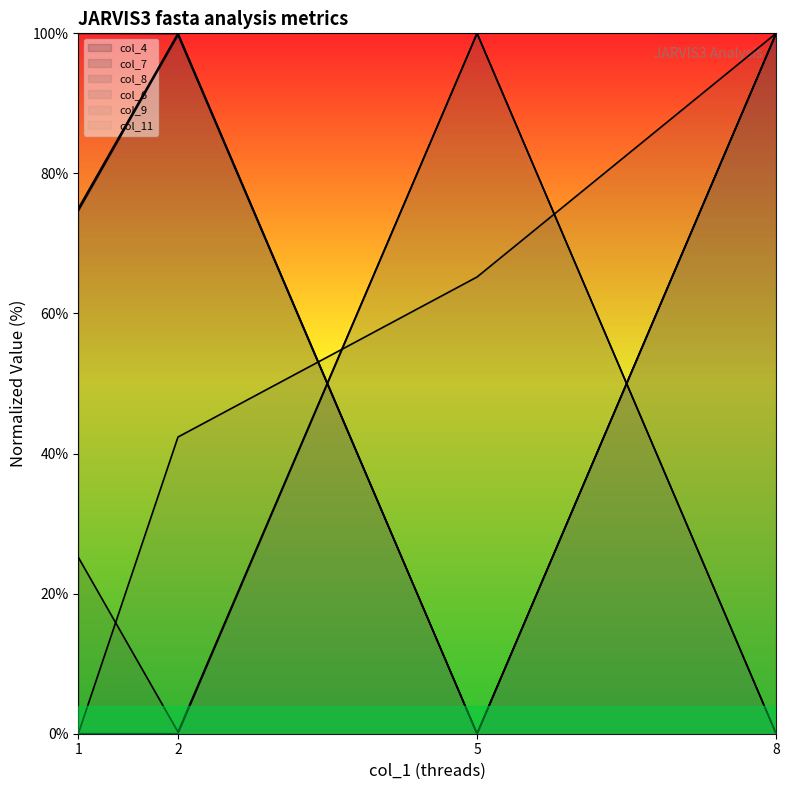

Rank the categories by col_4 value from highest to lowest.

8, 2, 1, 5